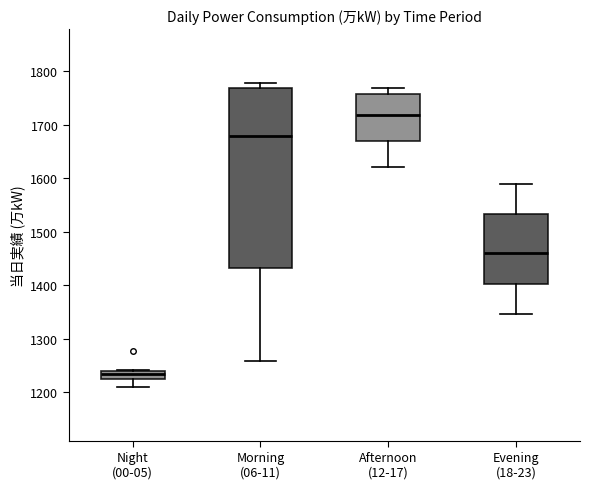

Where does the lower whisker of the box for Night (00-05) end on the y-axis? The values are not printed on the chart, so give them approximately, as read against the axis.

1210